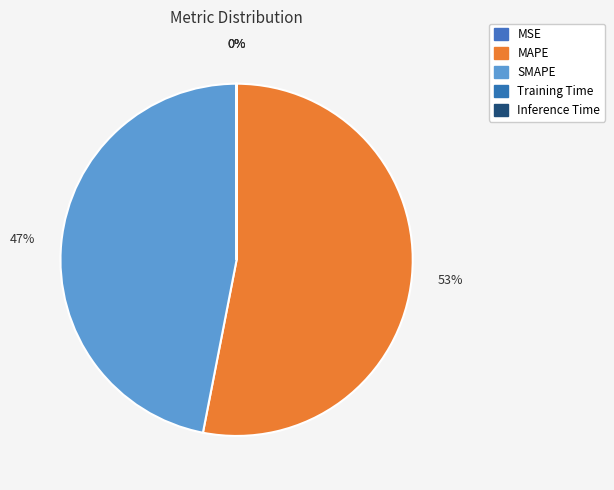

To the nearest percent, what is the difference between the MSE and MAPE slice percentages?

53%